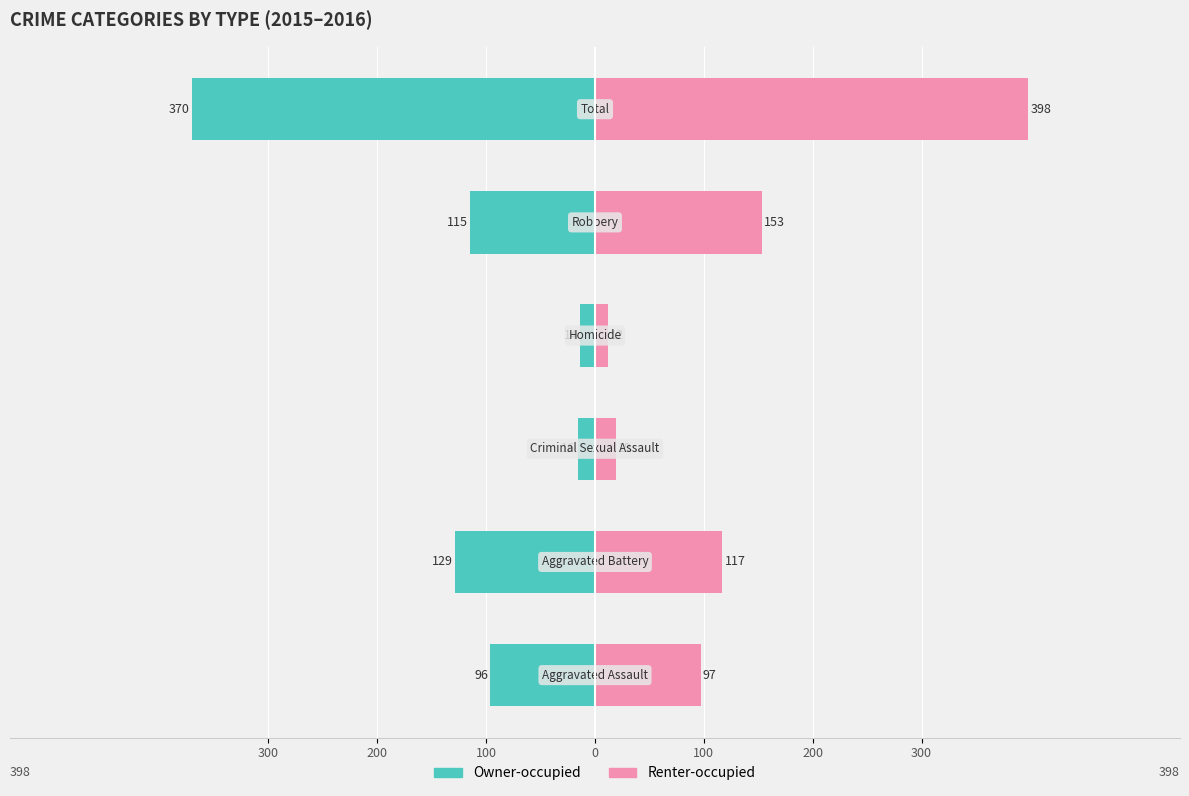

Between 100 and 100, which series saw the biggest shift?

Renter-occupied